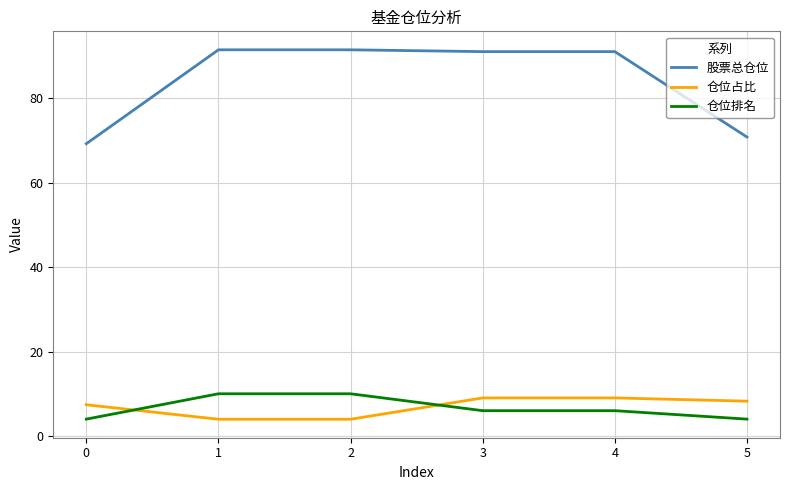

How many values in the 股票总仓位 series are below 90?

2